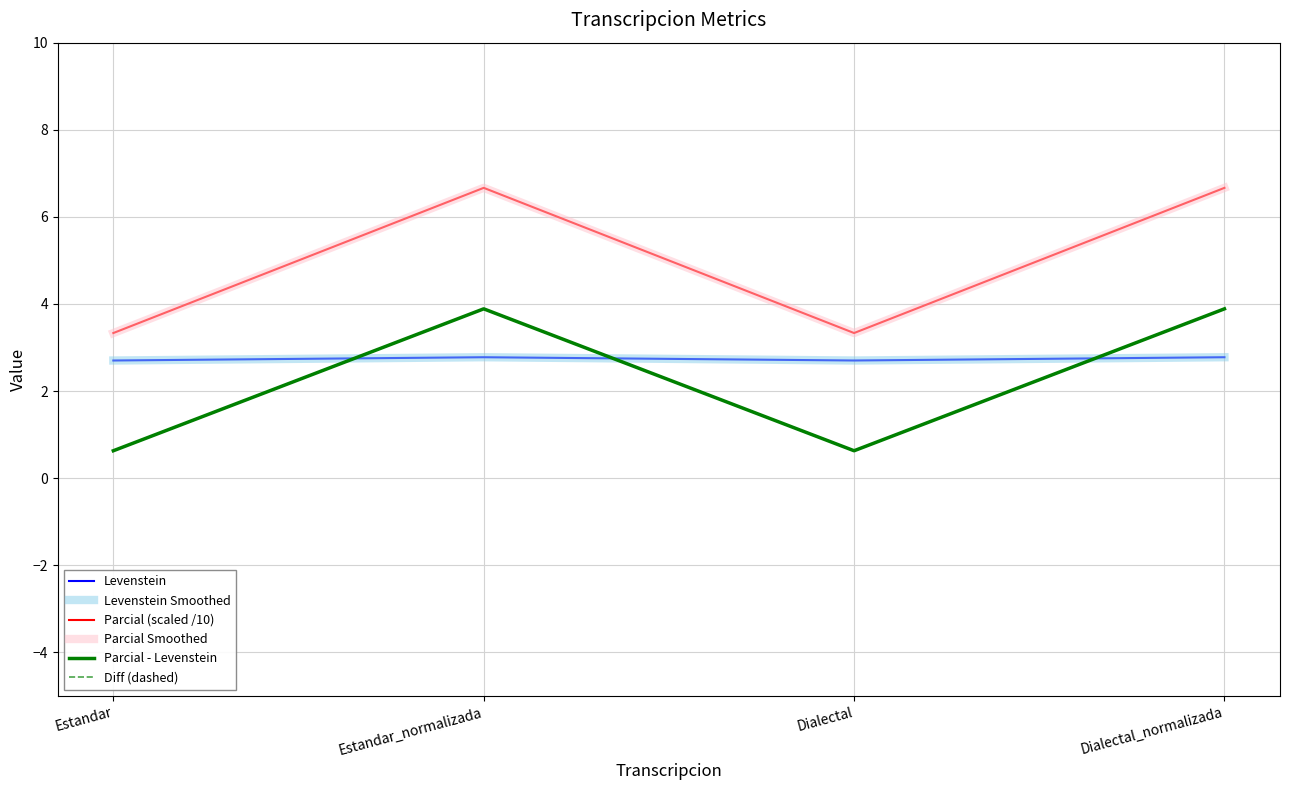

Reading left to right, what are all the values shown in this chart?

Levenstein: Estandar=2.7	Estandar_normalizada=2.8	Dialectal=2.7	Dialectal_normalizada=2.8
Levenstein Smoothed: Estandar=2.7	Estandar_normalizada=2.8	Dialectal=2.7	Dialectal_normalizada=2.8
Parcial (scaled /10): Estandar=3.3	Estandar_normalizada=6.7	Dialectal=3.3	Dialectal_normalizada=6.7
Parcial Smoothed: Estandar=3.3	Estandar_normalizada=6.7	Dialectal=3.3	Dialectal_normalizada=6.7
Parcial - Levenstein: Estandar=0.6	Estandar_normalizada=3.9	Dialectal=0.6	Dialectal_normalizada=3.9
Diff (dashed): Estandar=0.6	Estandar_normalizada=3.9	Dialectal=0.6	Dialectal_normalizada=3.9